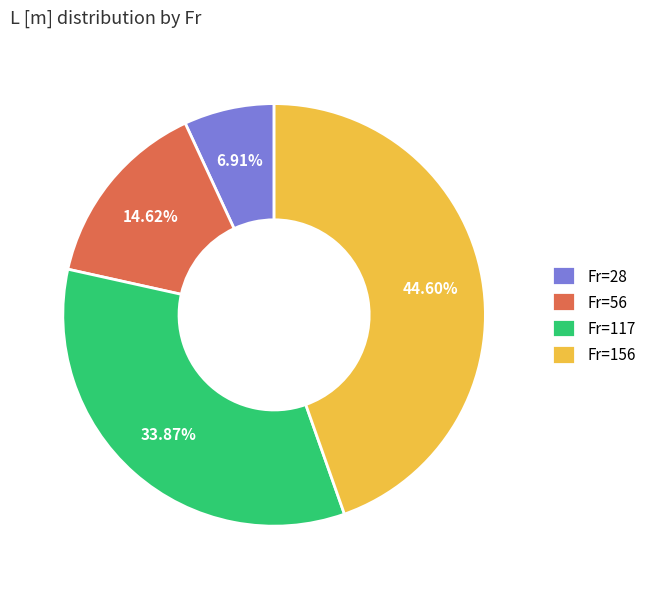

Which category has the smallest portion of the pie?

Fr=28